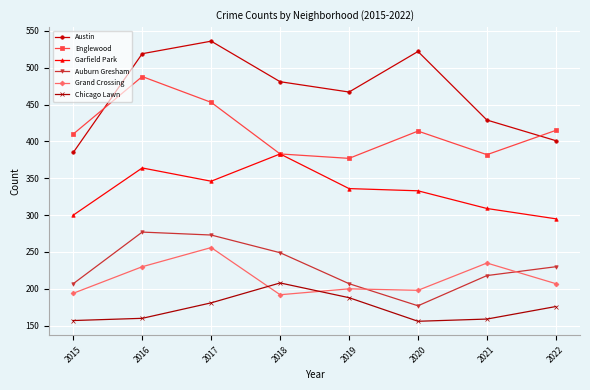

What is the highest value of the Auburn Gresham series?

277